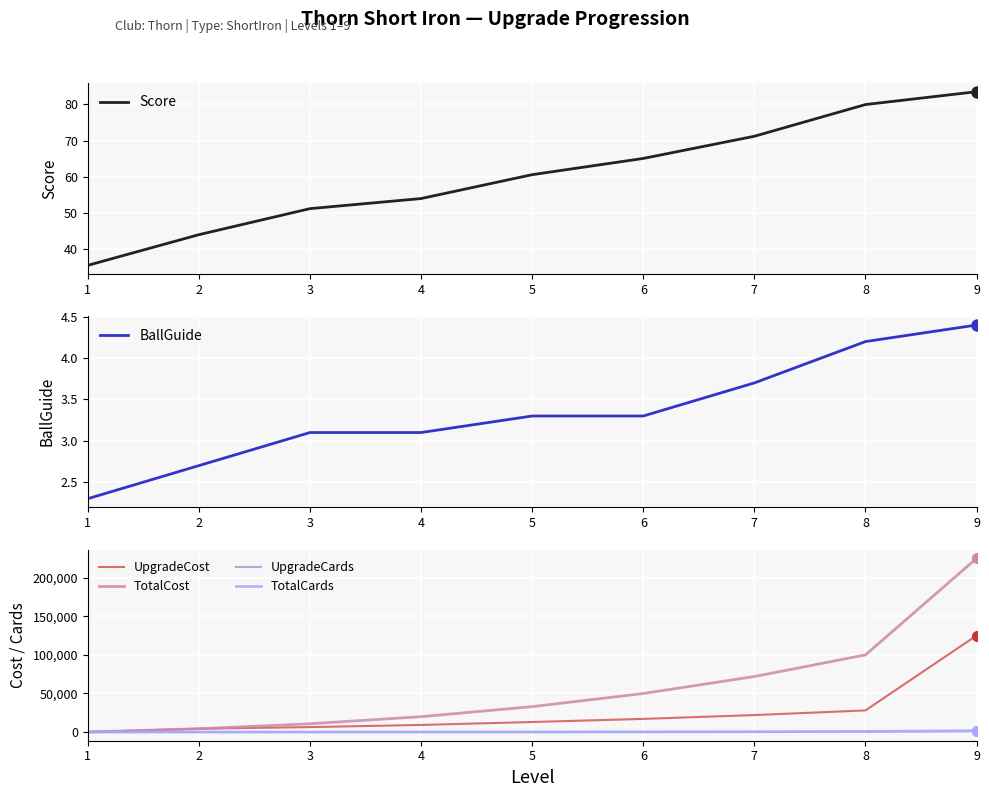

Reading left to right, list all the values displayed in this chart.

Score: 35.4	43.9	51.1	53.9	60.5	65.0	71.2	80.0	83.5
BallGuide: 2.3	2.7	3.1	3.1	3.3	3.3	3.7	4.2	4.4
UpgradeCost: 0.0	4300.0	6400.0	9200.0	13000.0	17000.0	22000.0	28000.0	125000.0
TotalCost: 0.0	4300.0	10700.0	19900.0	32900.0	49900.0	71900.0	99900.0	224900.0
UpgradeCards: 0.0	4.0	10.0	20.0	50.0	100.0	200.0	400.0	1000.0
TotalCards: 0.0	4.0	14.0	34.0	84.0	184.0	384.0	784.0	1784.0